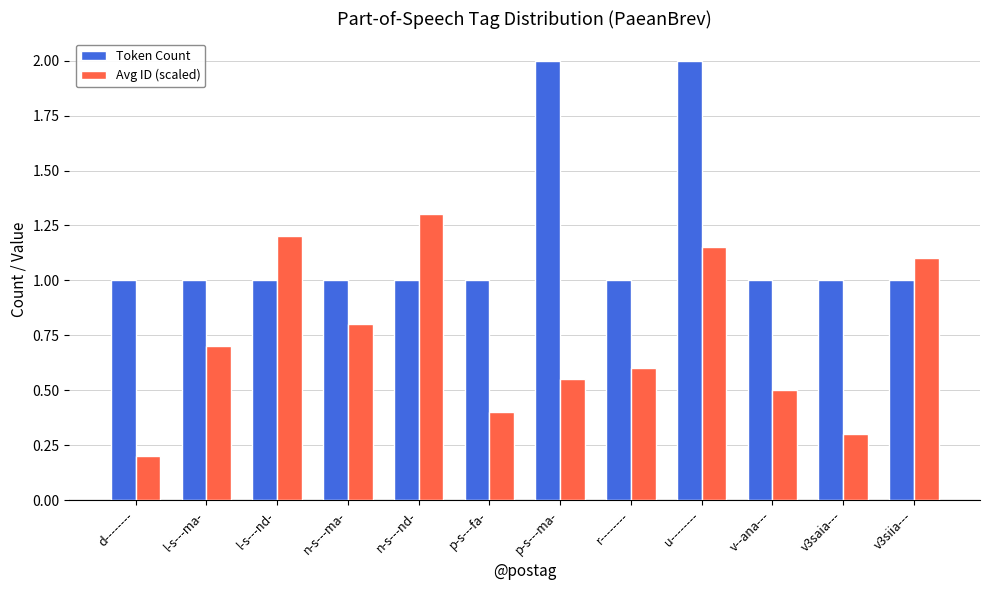

Is the value of Avg ID (scaled) at n-s---nd- greater than the value of Token Count at v--ana---?

Yes